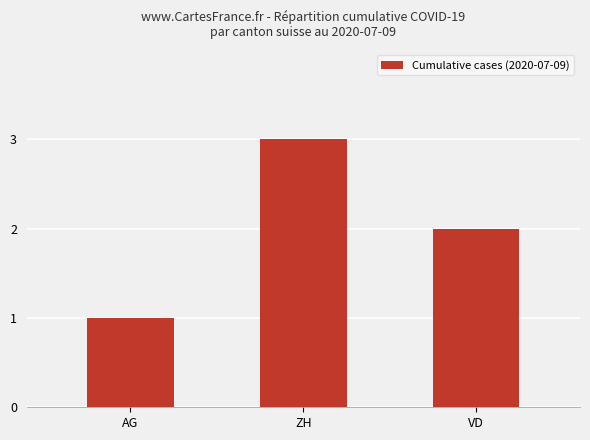

Reading right to left, transcribe all the data shown in this chart.

2	3	1